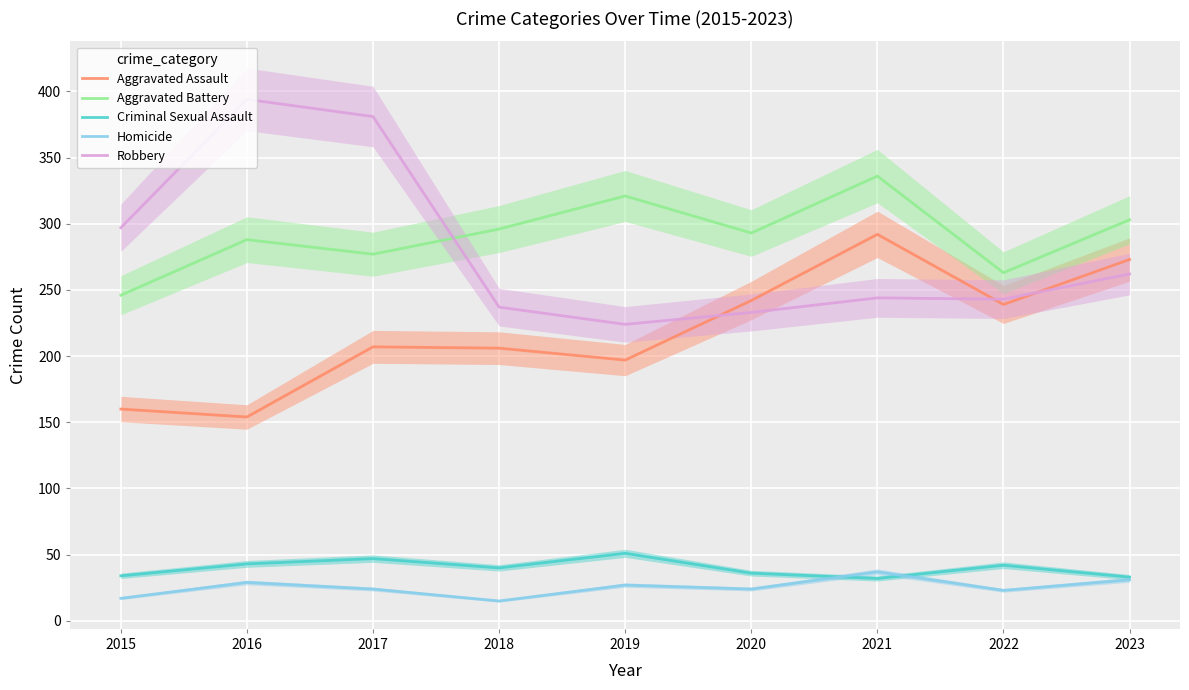

Which has a higher value, 2022 or 2019?

2022